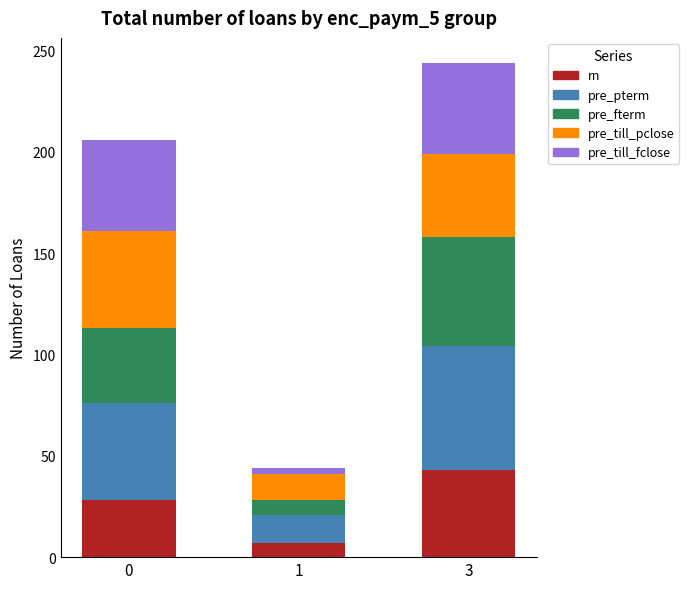

What is the maximum value for rn?

43